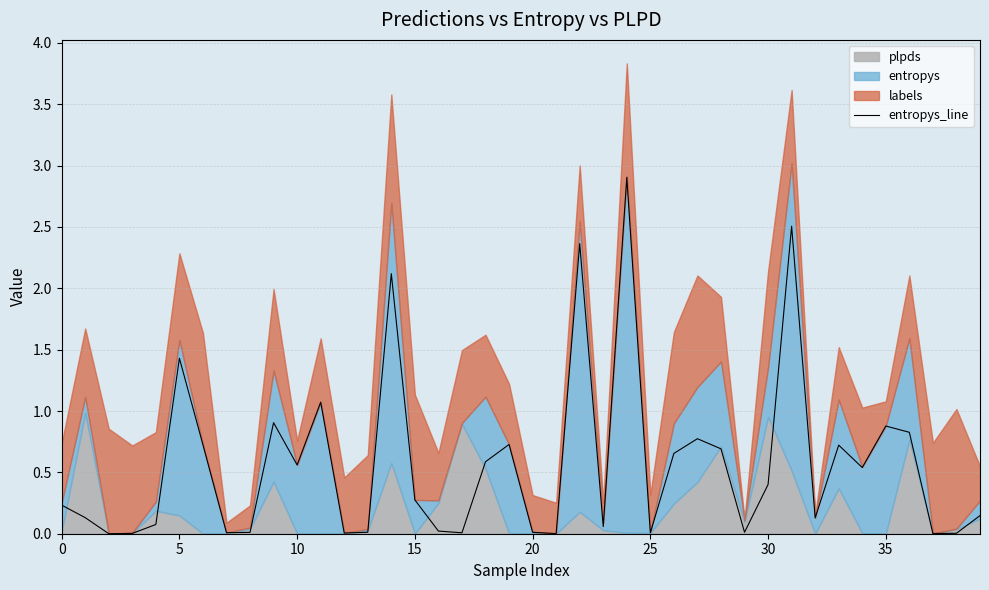

True or false: the data has more than 1 interior local peaks.

True